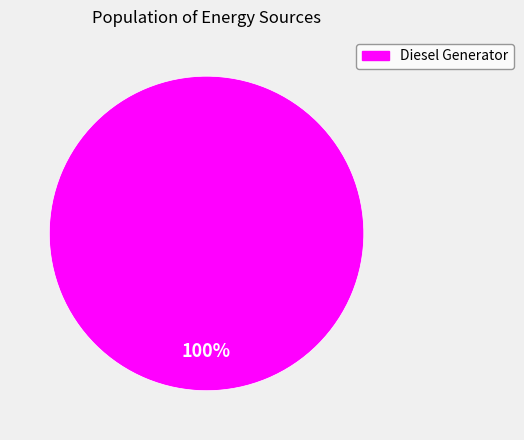

The Diesel Generator slice represents 91% of the pie. True or false?

False